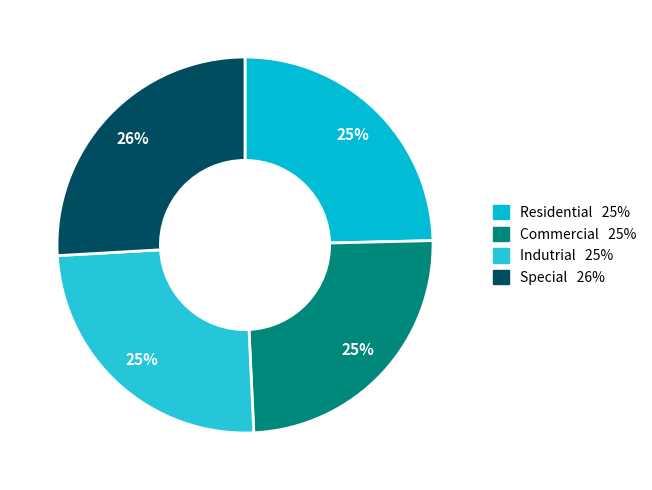

How many slices are in this pie chart?

4